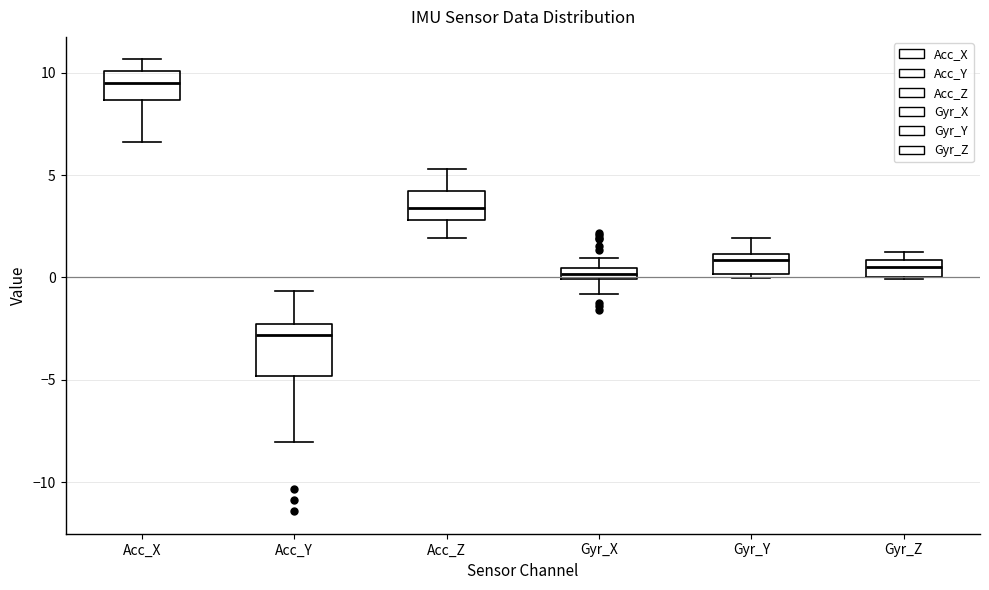

Which box is the tallest, from its lower edge to its upper edge?

Acc_Y